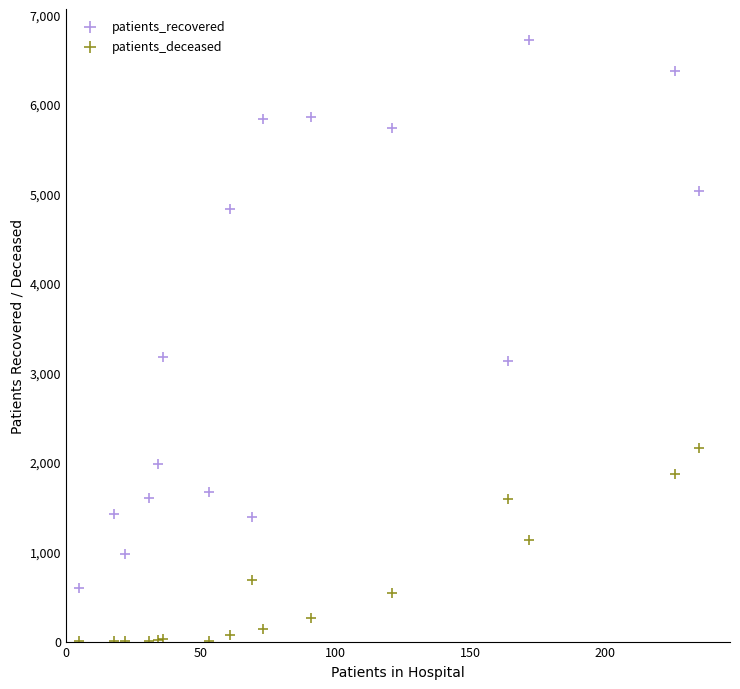

Which series has the widest spread of Y values?

patients_recovered